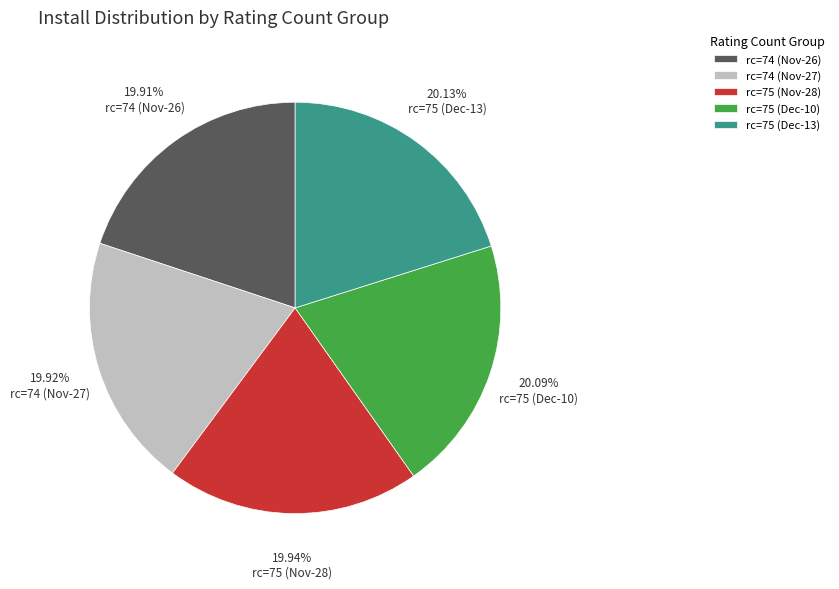

Does any single category account for the majority?

No